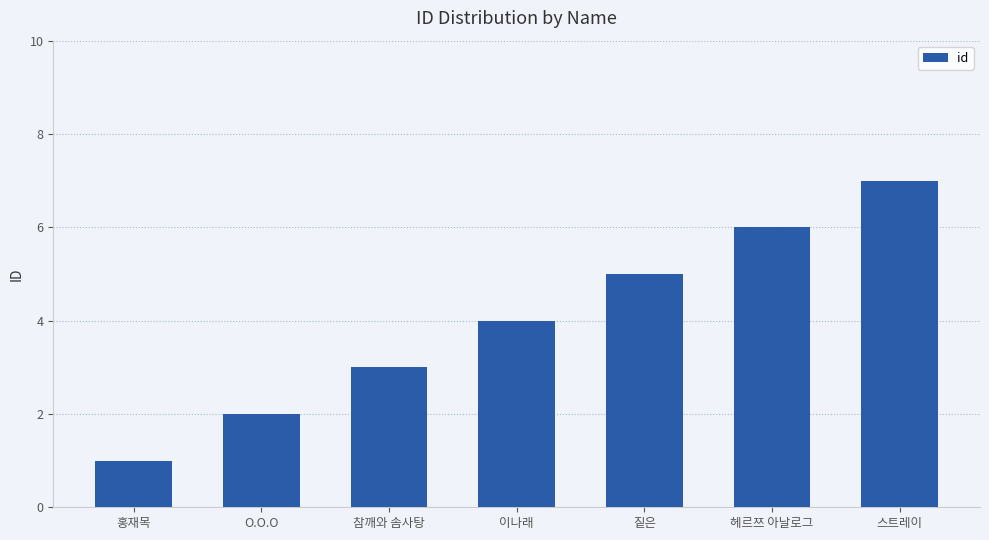

Approximately how many times larger is the value at 참깨와 솜사탕 compared to 스트레이?

0.4